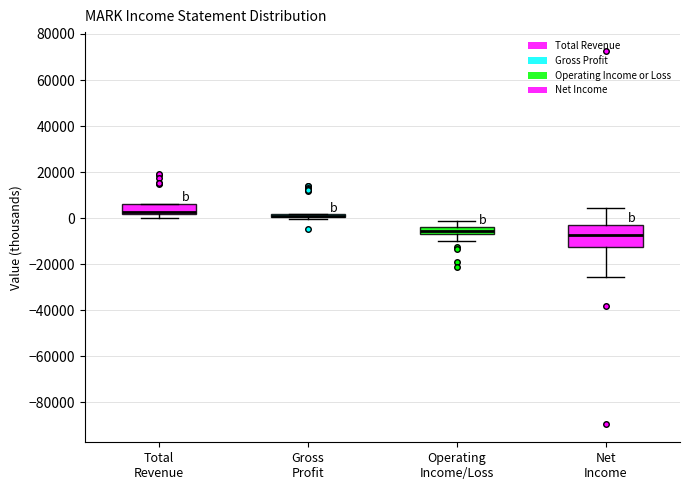

Where does the upper whisker of the box for Operating Income/Loss end on the y-axis? The values are not printed on the chart, so give them approximately, as read against the axis.

-2000